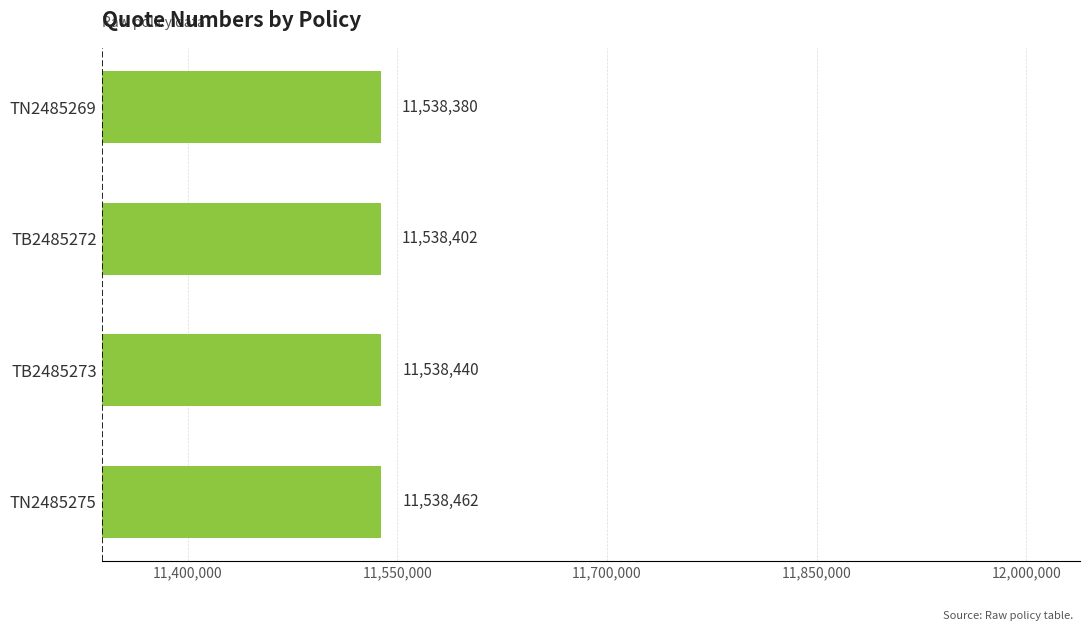

Rank the categories by value from highest to lowest.

TN2485275, TB2485273, TB2485272, TN2485269